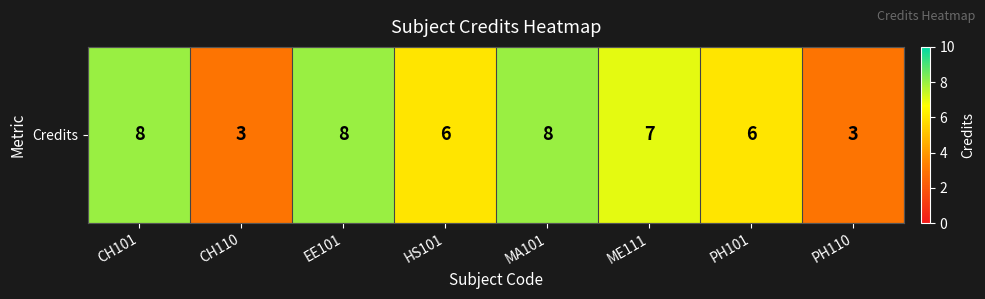

Reading left to right, extract all data points from this chart.

8	3	8	6	8	7	6	3